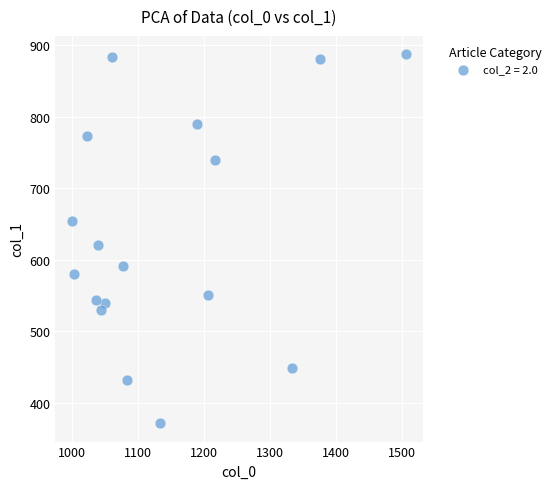

What is the range of X values (max minus min)?

506.7